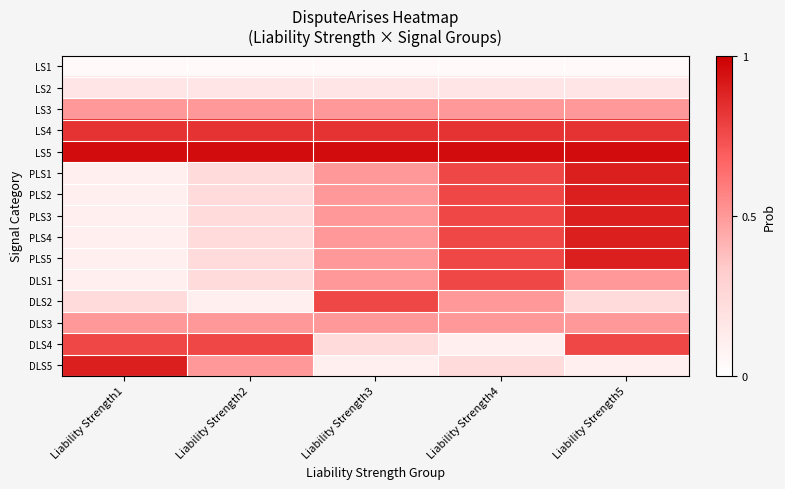

At which category is the sum across all series the highest?

Liability Strength5